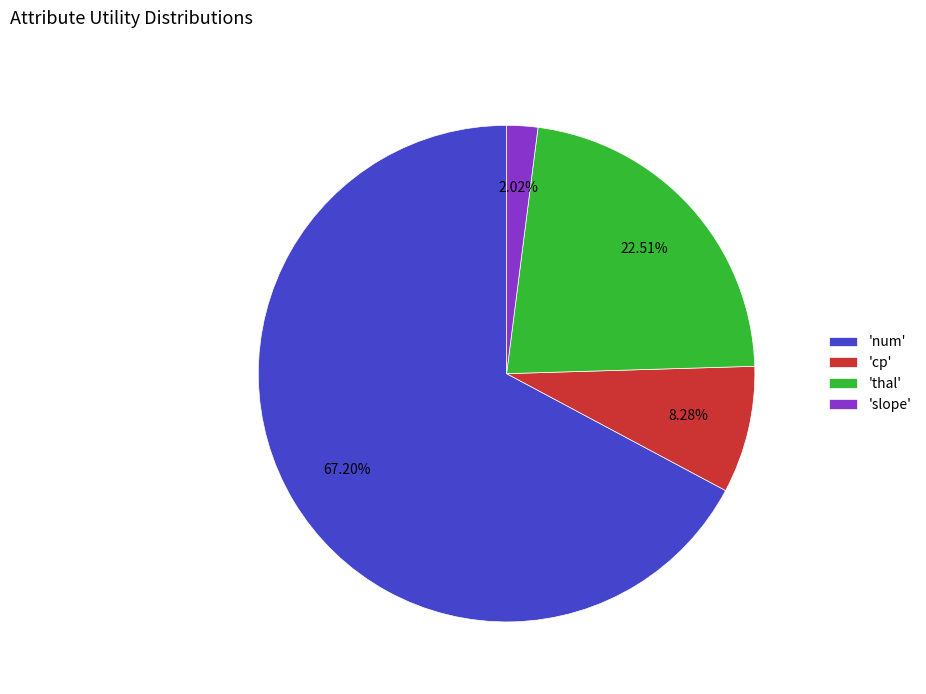

Which has a higher value, 'num' or 'cp'?

'num'